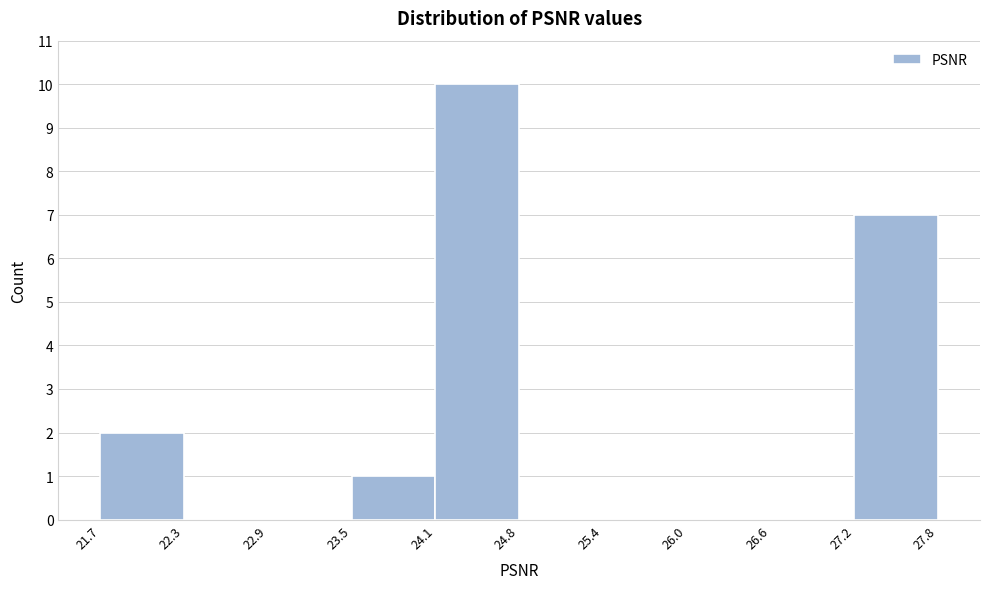

Reading left to right, transcribe this chart: for each bar, give the range it covers on the x-axis and its height. The values are not printed on the chart, so give them approximately, as read against the axis.

21.7 to 22.3: 2
22.3 to 22.9: 0
22.9 to 23.5: 0
23.5 to 24.1: 1
24.1 to 24.8: 10
24.8 to 25.4: 0
25.4 to 26.0: 0
26.0 to 26.6: 0
26.6 to 27.2: 0
27.2 to 27.8: 7